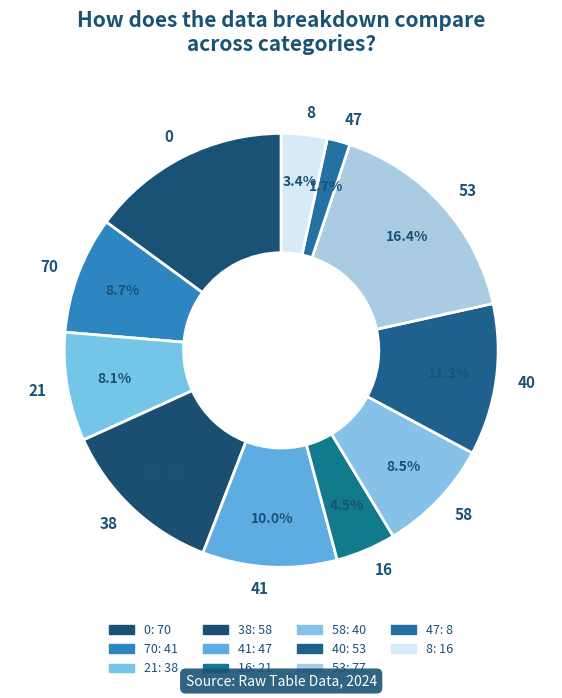

To the nearest percent, what portion does 8 represent?

3%